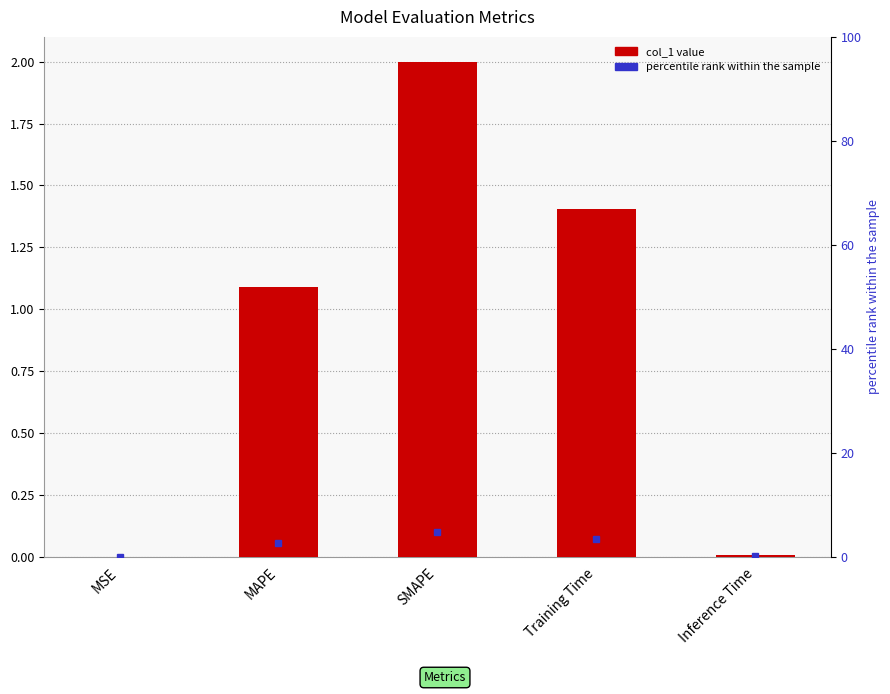

True or false: the data shows 0.9 at Training Time.

False